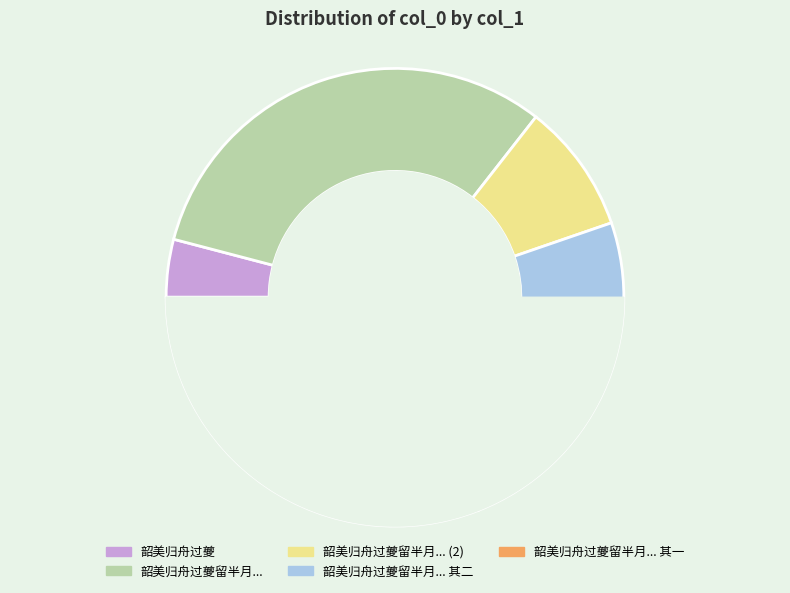

Is there any slice that represents more than half of the pie?

No